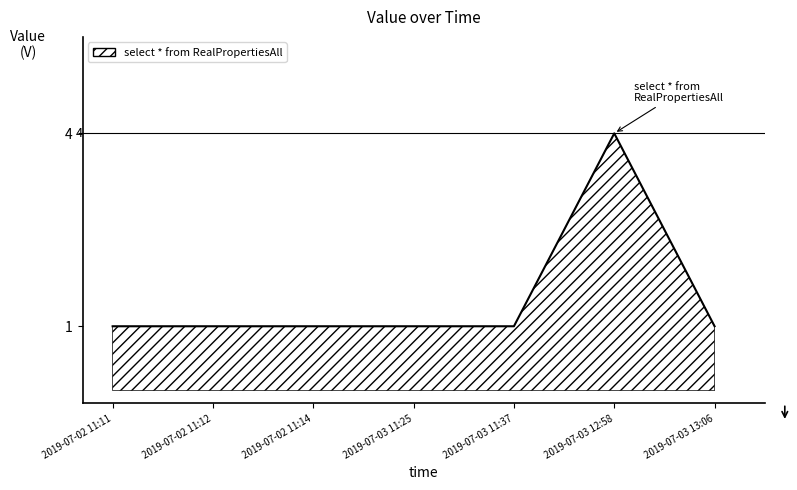

Reading left to right, list all the values displayed in this chart.

1	1	1	1	1	4	1